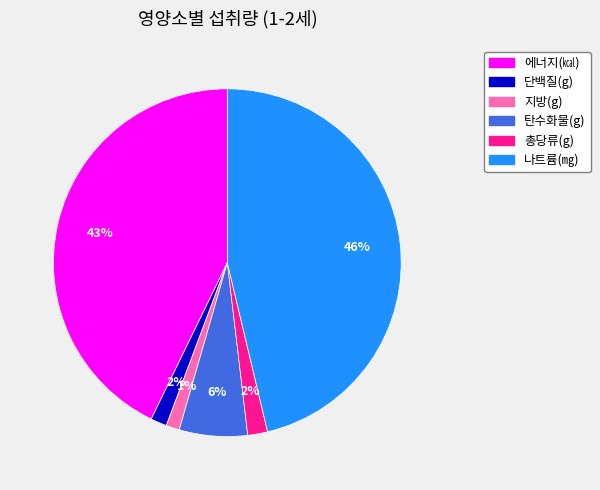

To the nearest percent, what is the difference between the 지방(g) and 탄수화물(g) slice percentages?

5%